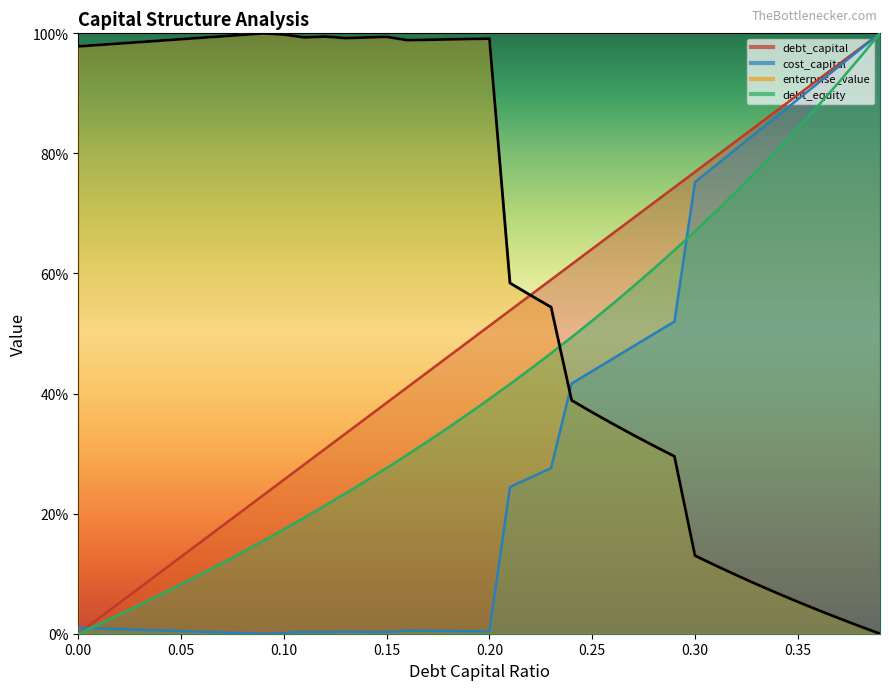

The debt_equity series shows 1.0 at 0.39. True or false?

True